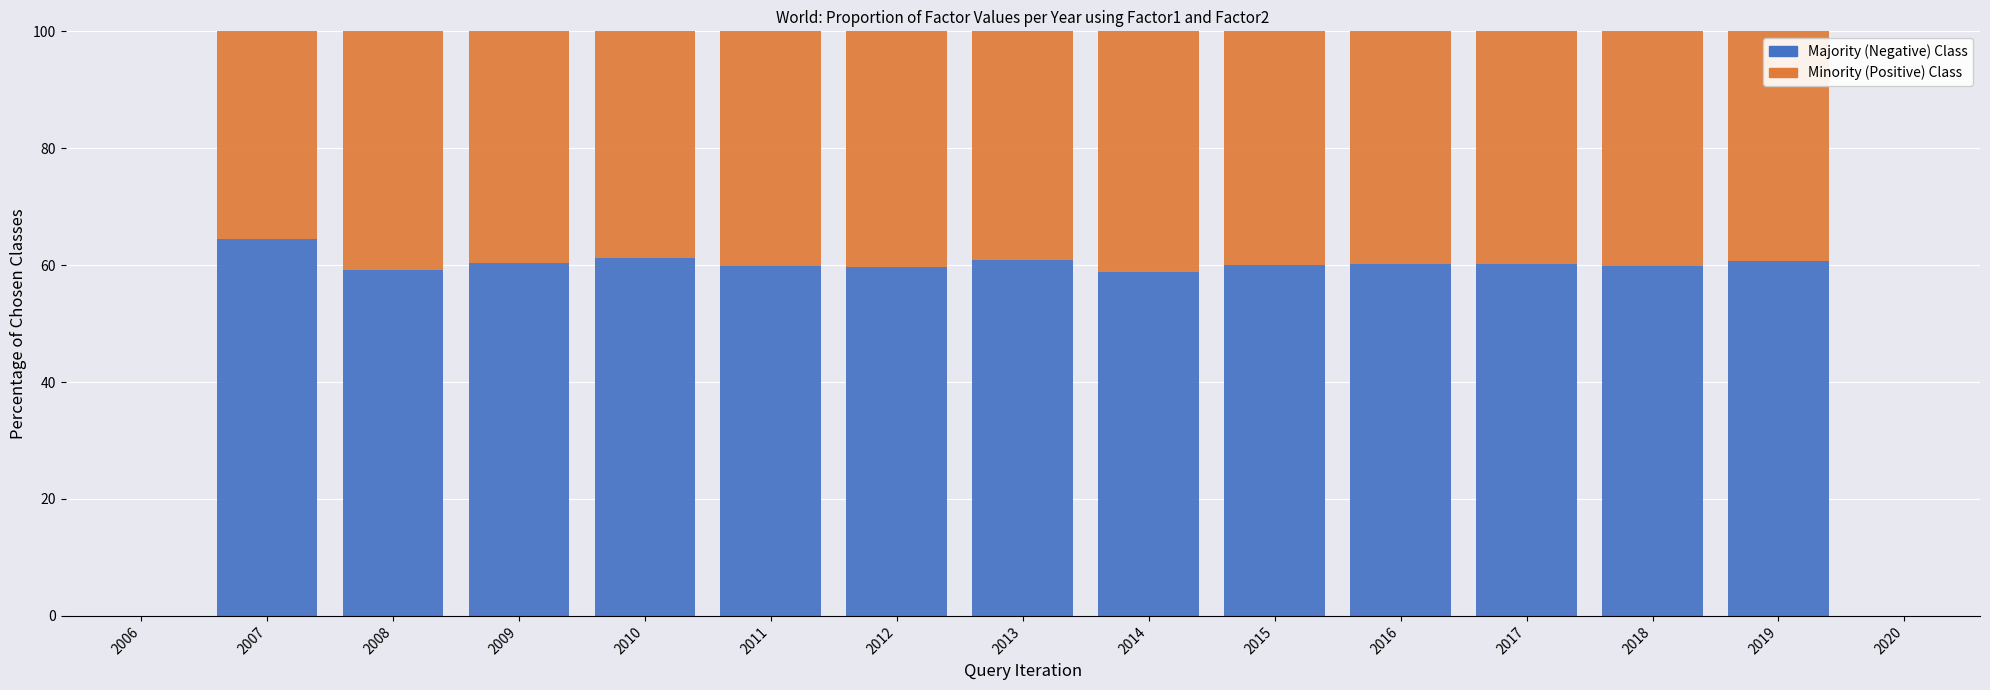

What is the total value across all series at 2018?

100.0